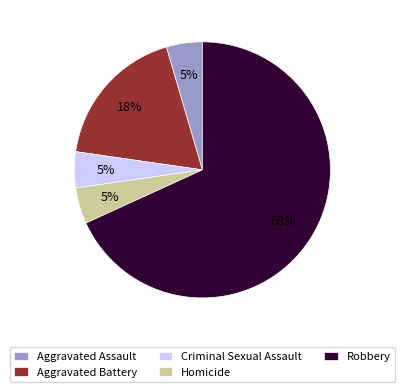

Do Aggravated Battery and Homicide together represent more than half of the pie?

No